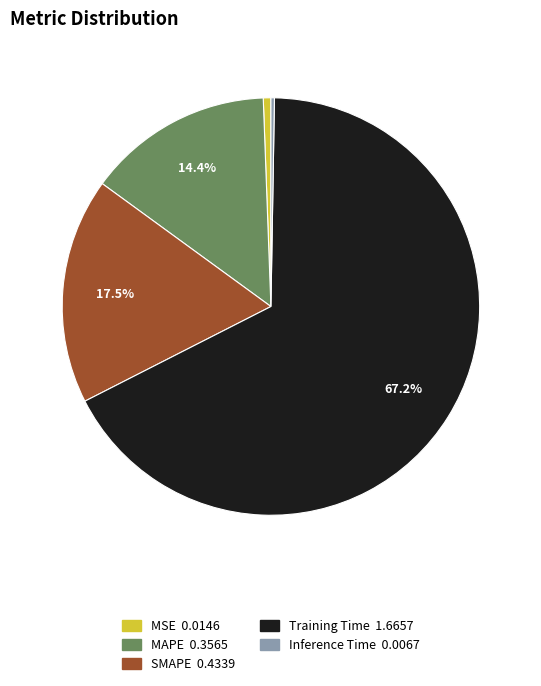

What percentage is the MSE slice, to the nearest percent?

1%